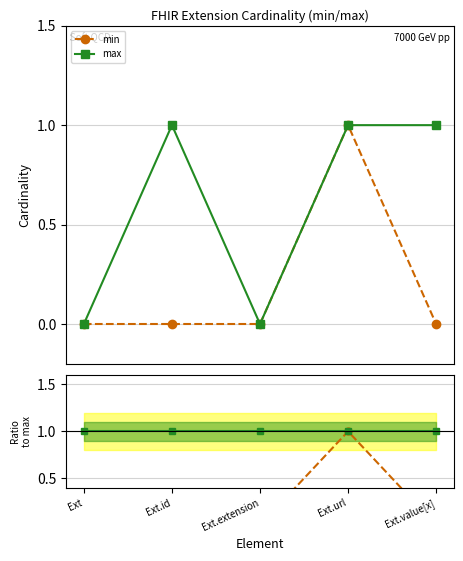

True or false: min ratio and min cross at least once.

False